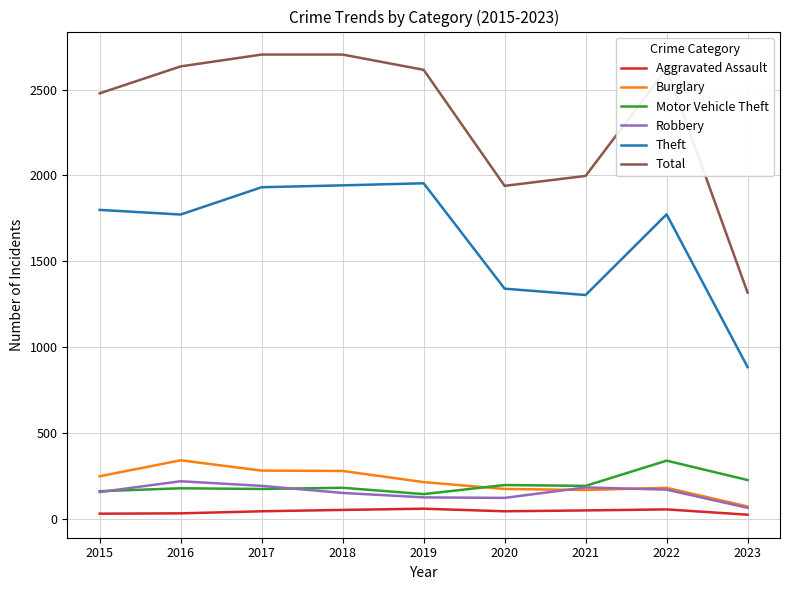

What is the spread (max minus min) of values at 2015?

2449